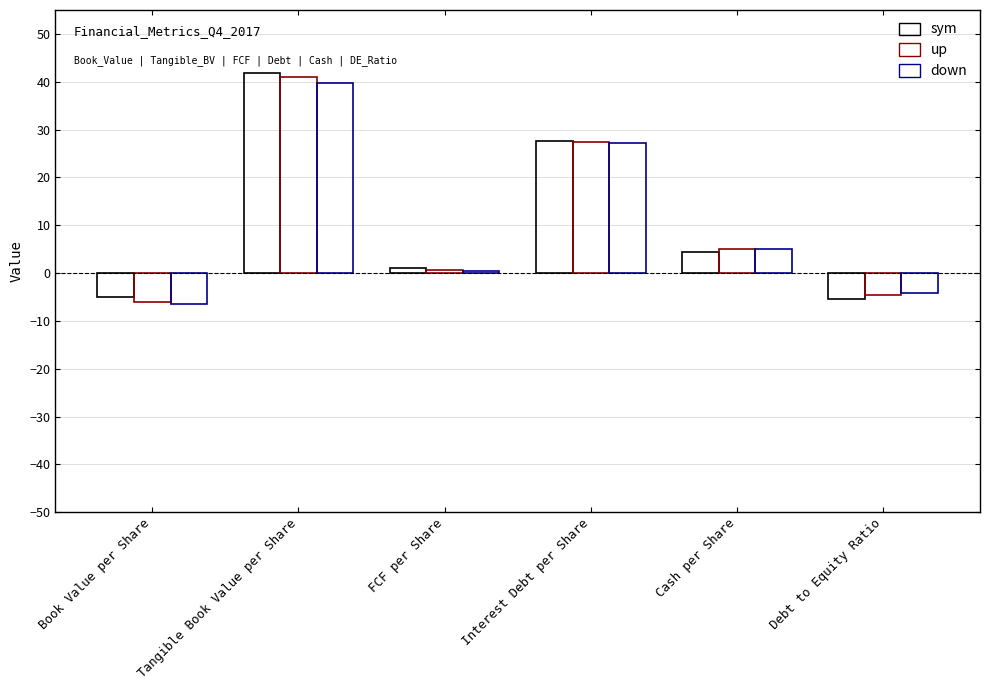

Is it true that sym equals -5.1 at Book Value per Share?

True